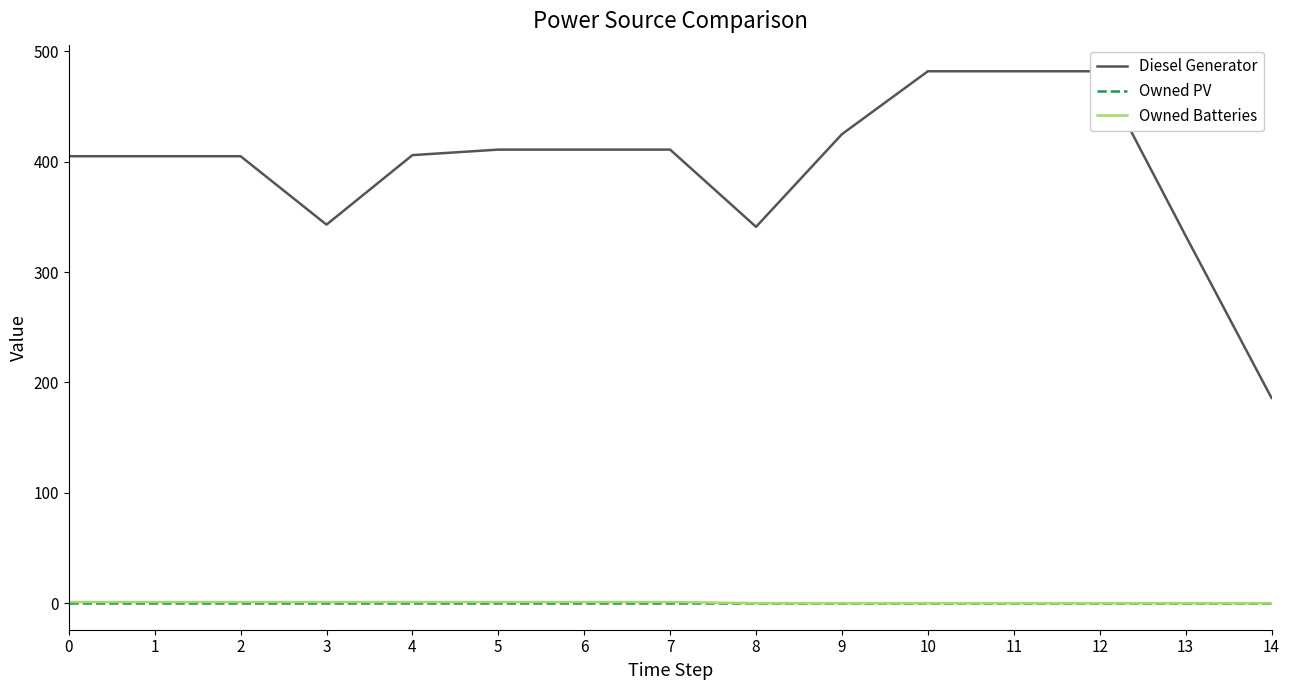

What are all the series names shown in the legend?

Diesel Generator, Owned PV, Owned Batteries